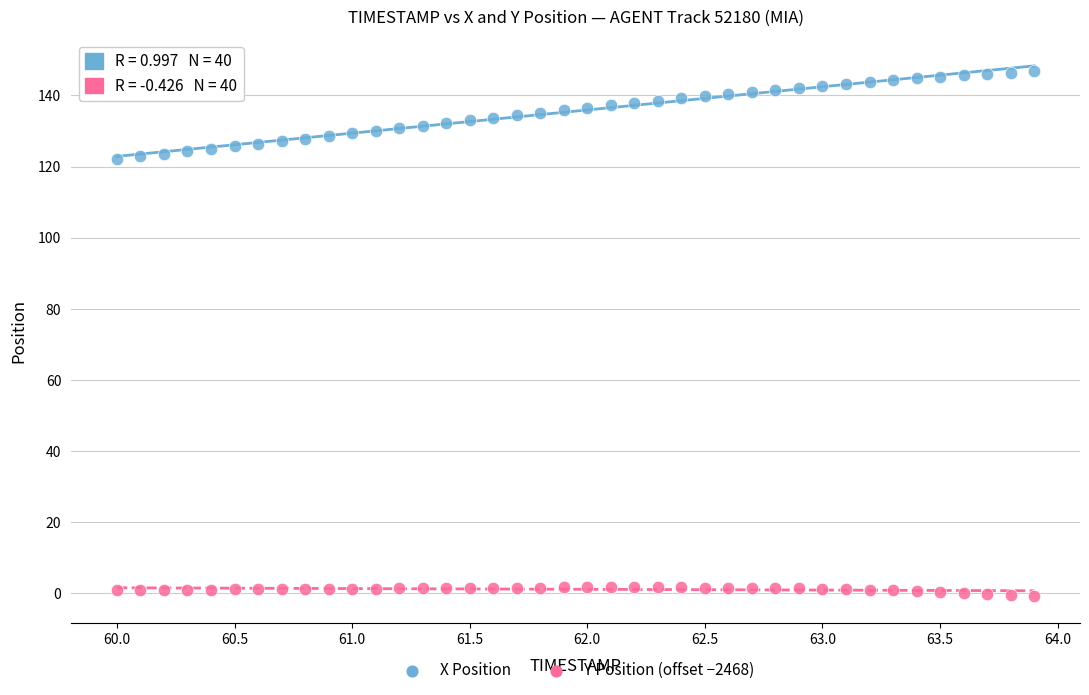

Which series contains the highest Y value?

X Position